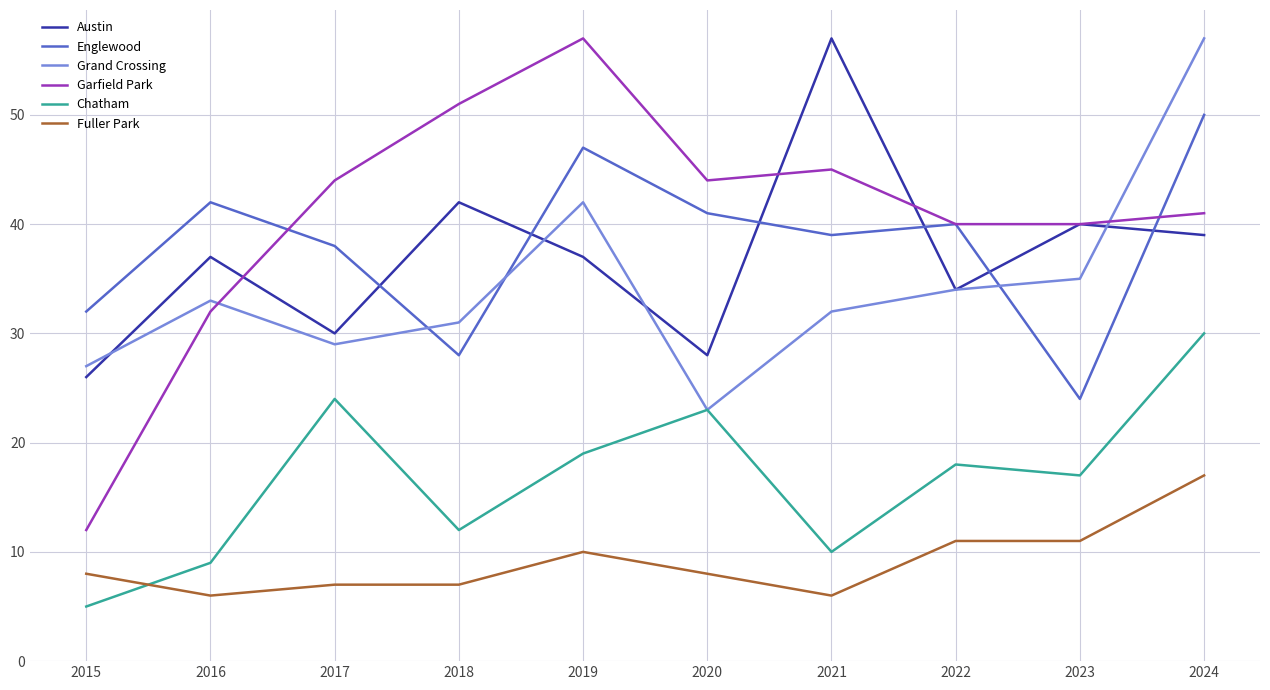

Reading right to left, what are all the values shown in this chart?

Austin: 2024=39	2023=40	2022=34	2021=57	2020=28	2019=37	2018=42	2017=30	2016=37	2015=26
Englewood: 2024=50	2023=24	2022=40	2021=39	2020=41	2019=47	2018=28	2017=38	2016=42	2015=32
Grand Crossing: 2024=57	2023=35	2022=34	2021=32	2020=23	2019=42	2018=31	2017=29	2016=33	2015=27
Garfield Park: 2024=41	2023=40	2022=40	2021=45	2020=44	2019=57	2018=51	2017=44	2016=32	2015=12
Chatham: 2024=30	2023=17	2022=18	2021=10	2020=23	2019=19	2018=12	2017=24	2016=9	2015=5
Fuller Park: 2024=17	2023=11	2022=11	2021=6	2020=8	2019=10	2018=7	2017=7	2016=6	2015=8